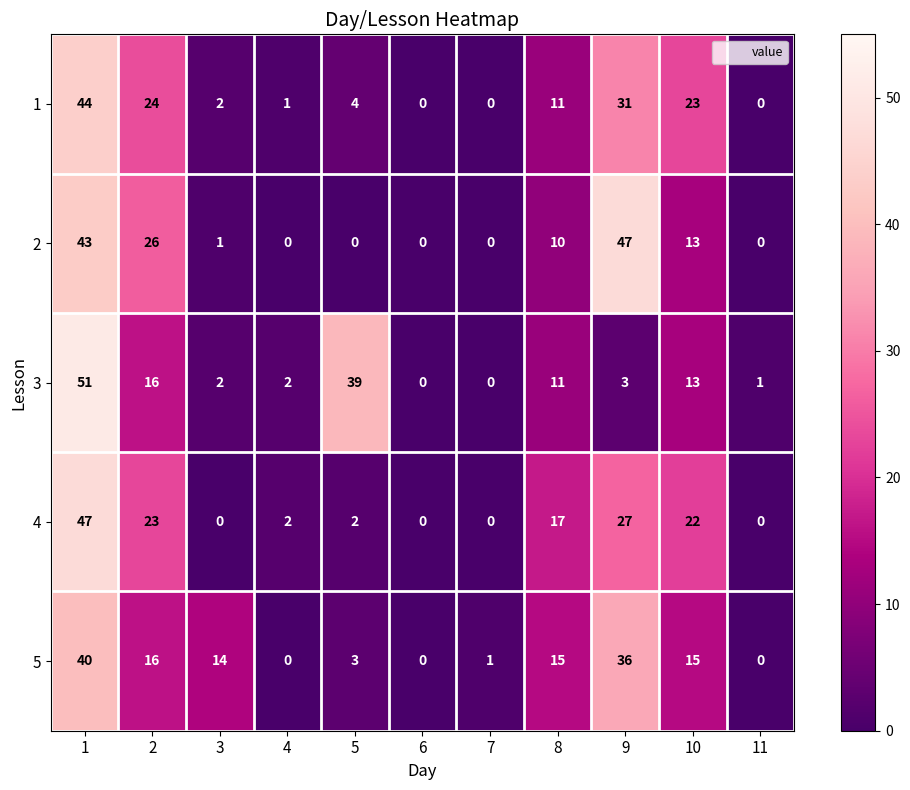

Which category has the highest value in the 2 series?

9